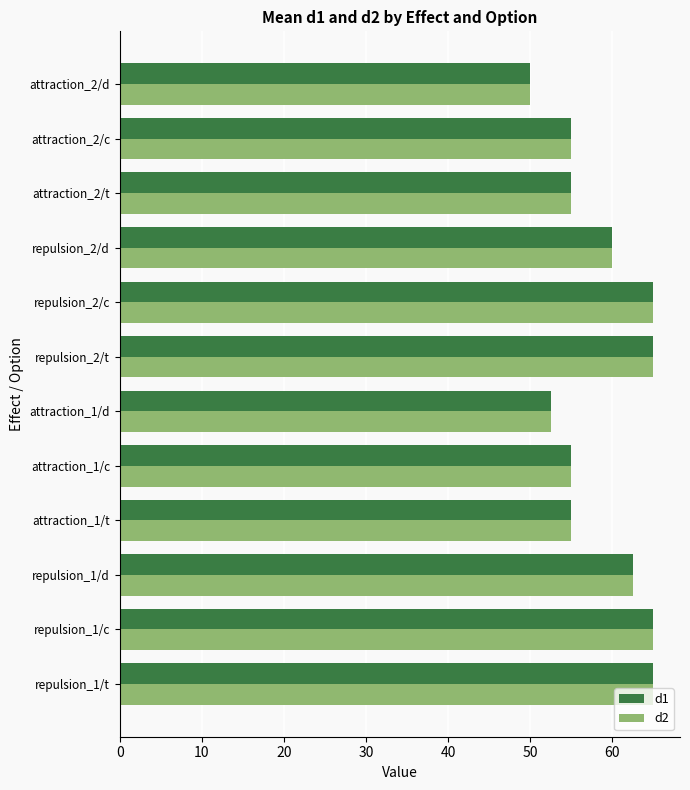

What are all the series names shown in the legend?

d1, d2